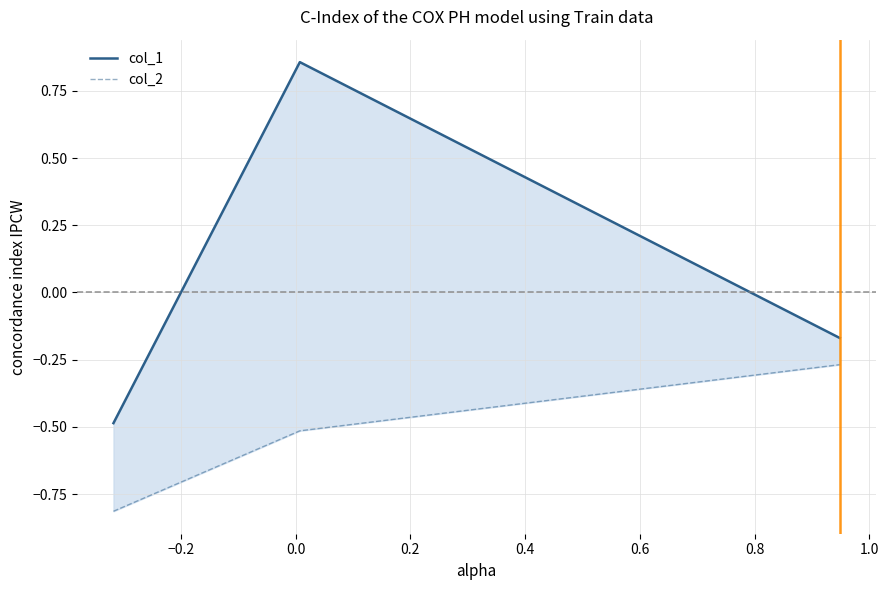

At how many categories does at least one series exceed 0?

1